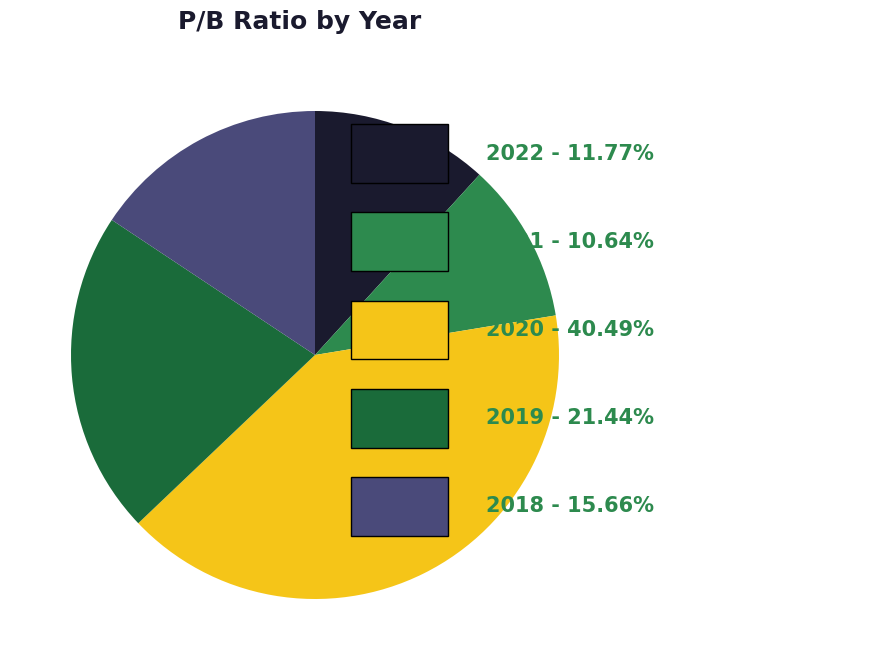

Is there a majority slice in this chart?

No